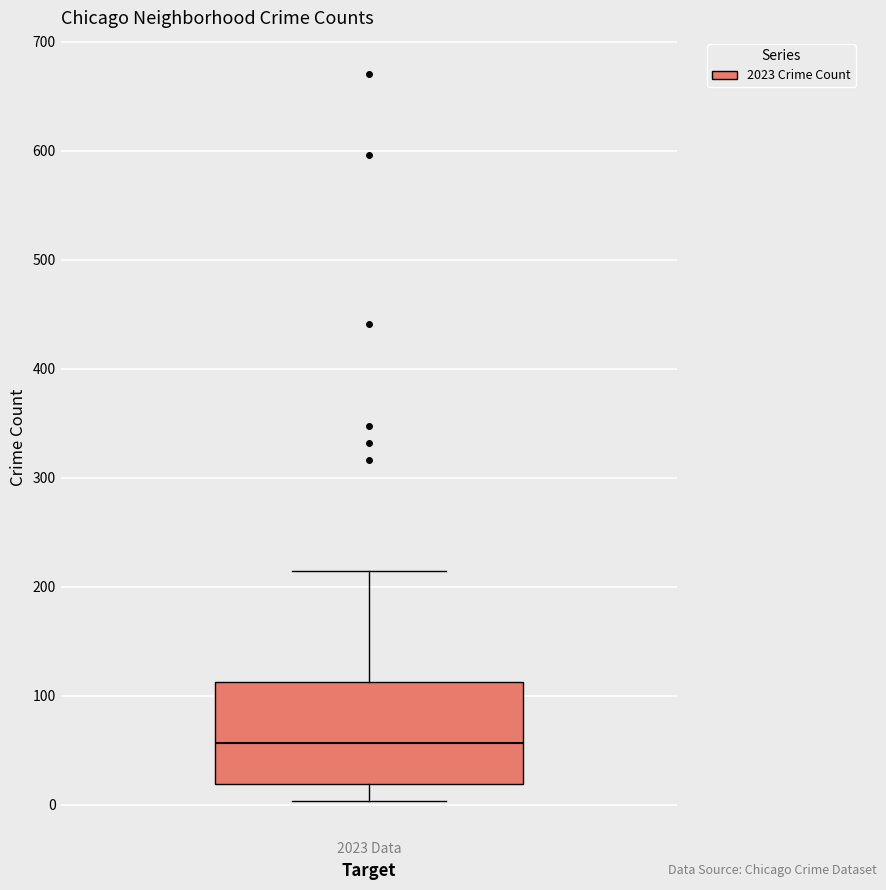

Transcribe this box plot: give where the median line is, the range the box spans, and where the two whiskers end, as read against the y-axis. The values are not printed on the chart, so give them approximately, as read against the axis.

median 60, box 20 to 110, whiskers 0 to 210